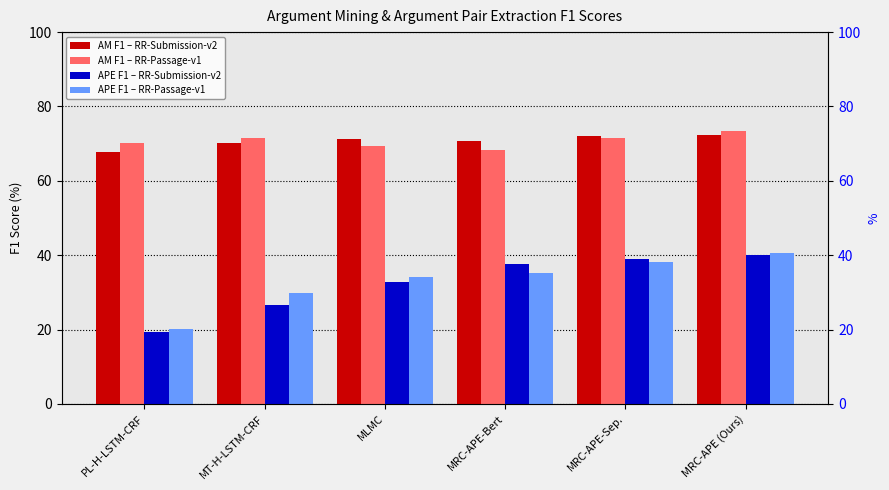

Where does the AM F1 – RR-Submission-v2 series first go above 71?

MLMC